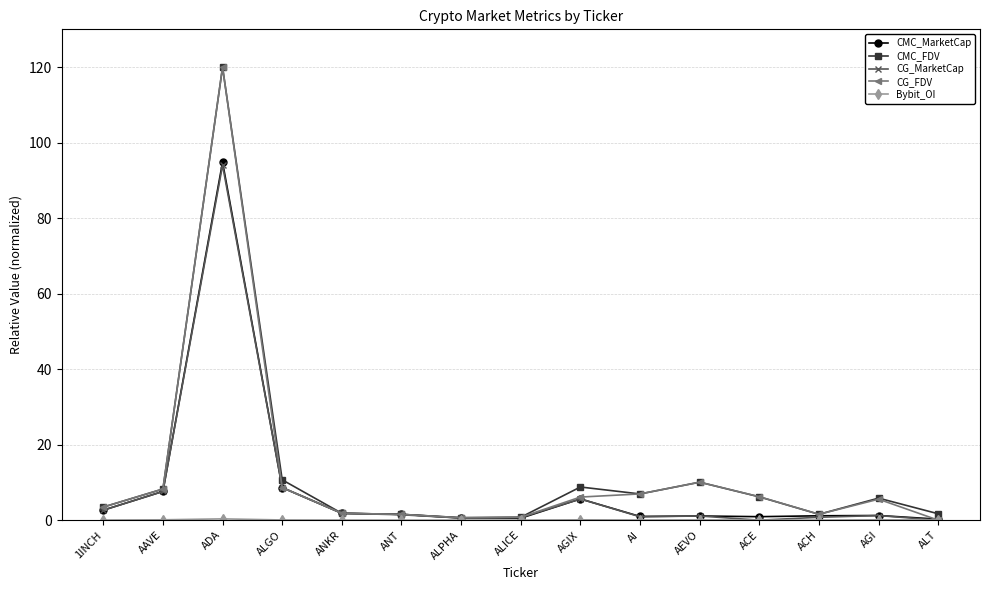

What is the sum of all CMC_FDV values?

188.2